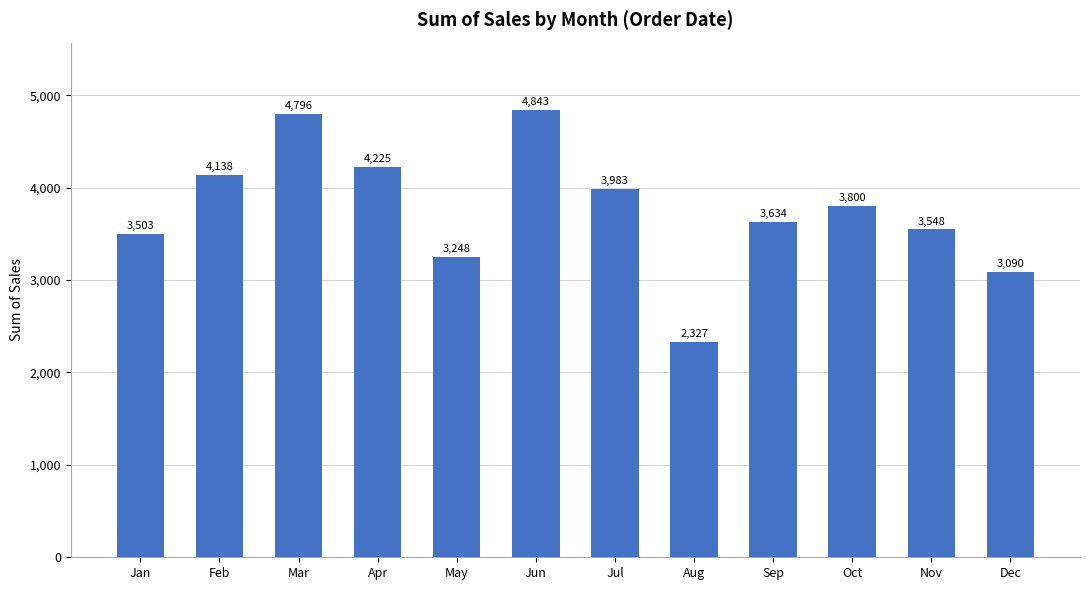

True or false: the data shows 3248.0 at May.

True